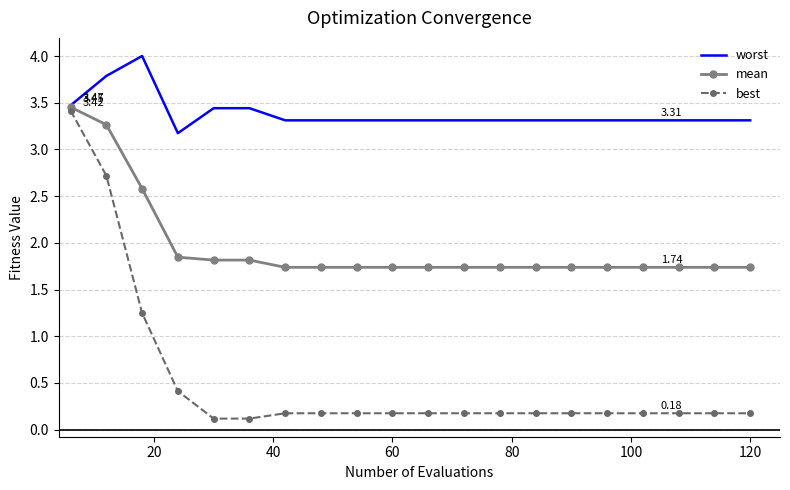

Which series has the largest total across all categories?

worst